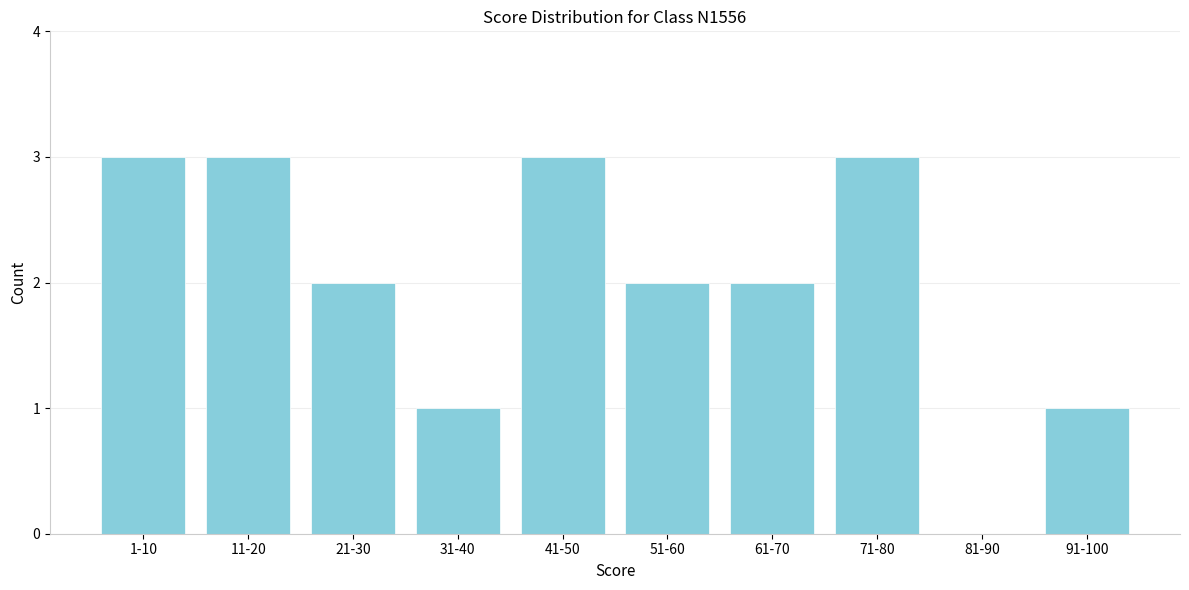

Reading left to right, transcribe all the data shown in this chart.

1-10=3	11-20=3	21-30=2	31-40=1	41-50=3	51-60=2	61-70=2	71-80=3	81-90=0	91-100=1